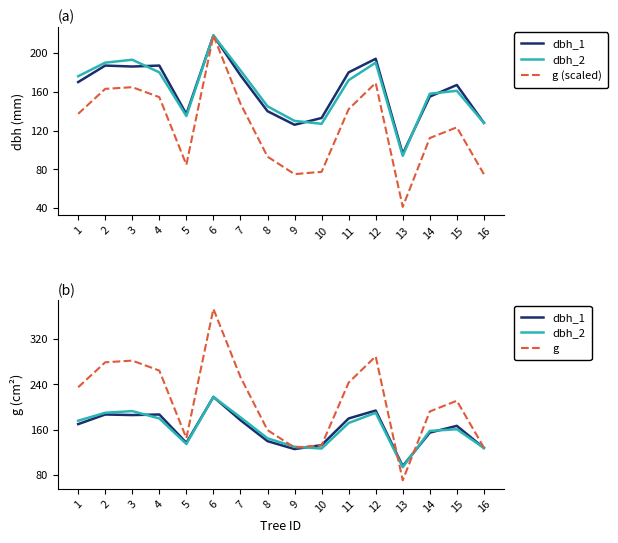

True or false: dbh_2 has a value of 190.0 at 8.

False